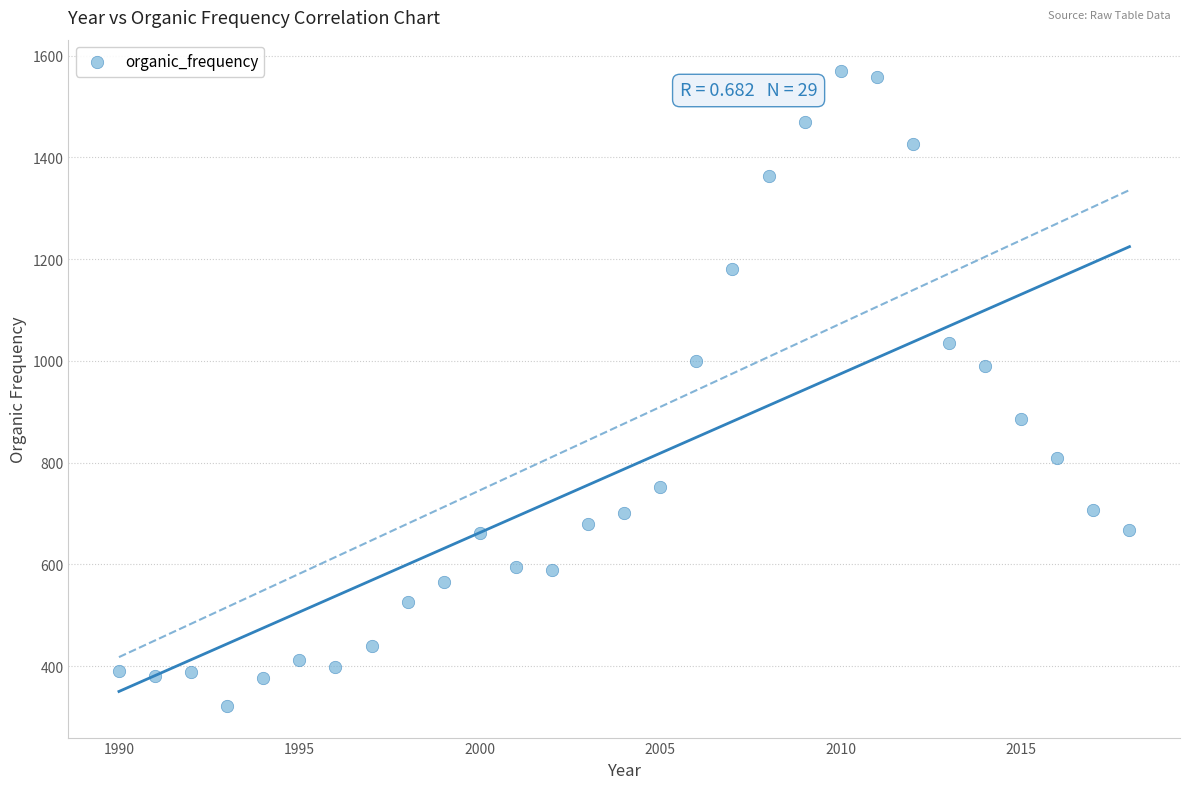

What is the range of Y values (max minus min)?

1247